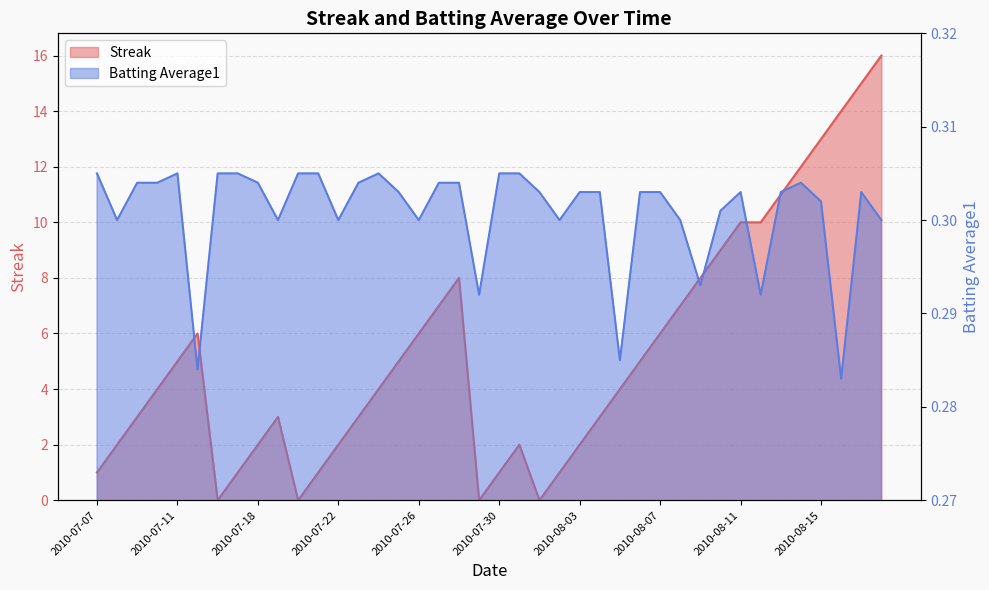

What are all the series names shown in the legend?

Streak, Batting Average1